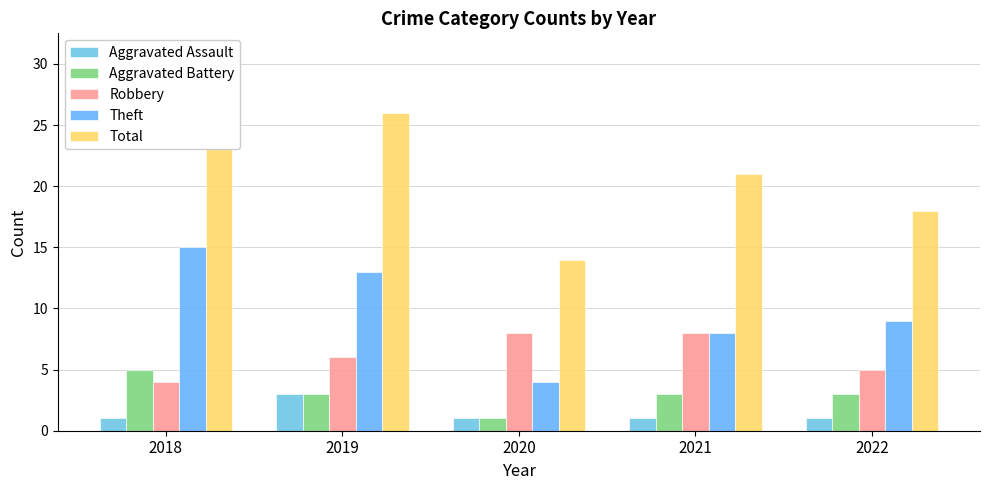

Which series changed the most between 2018 and 2021?

Theft